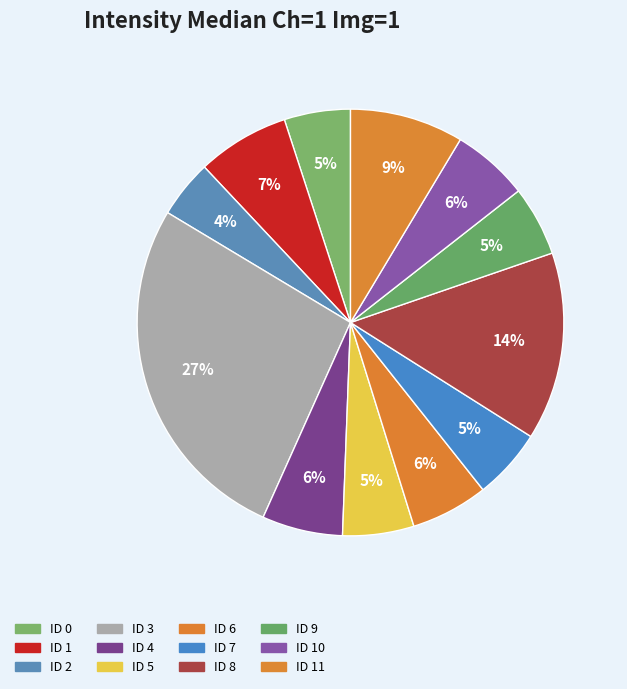

Approximately how many times larger is the value at ID 11 compared to ID 9?

1.6